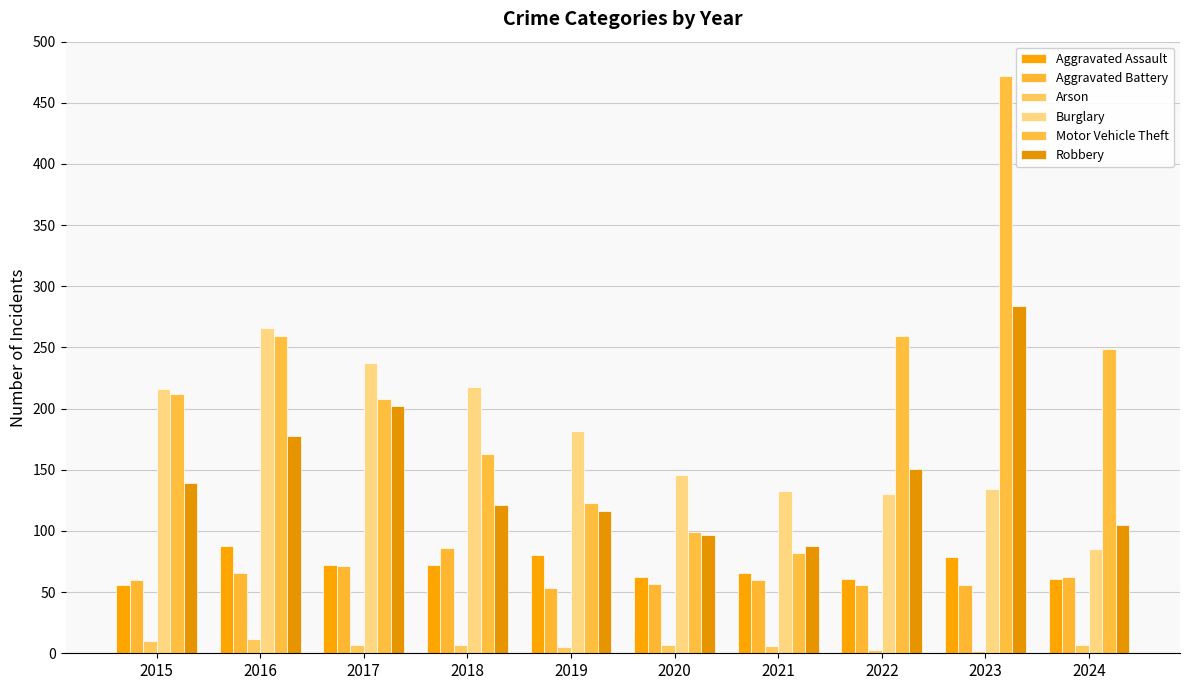

Rank the series by their maximum value, from highest to lowest.

Motor Vehicle Theft, Robbery, Burglary, Aggravated Assault, Aggravated Battery, Arson